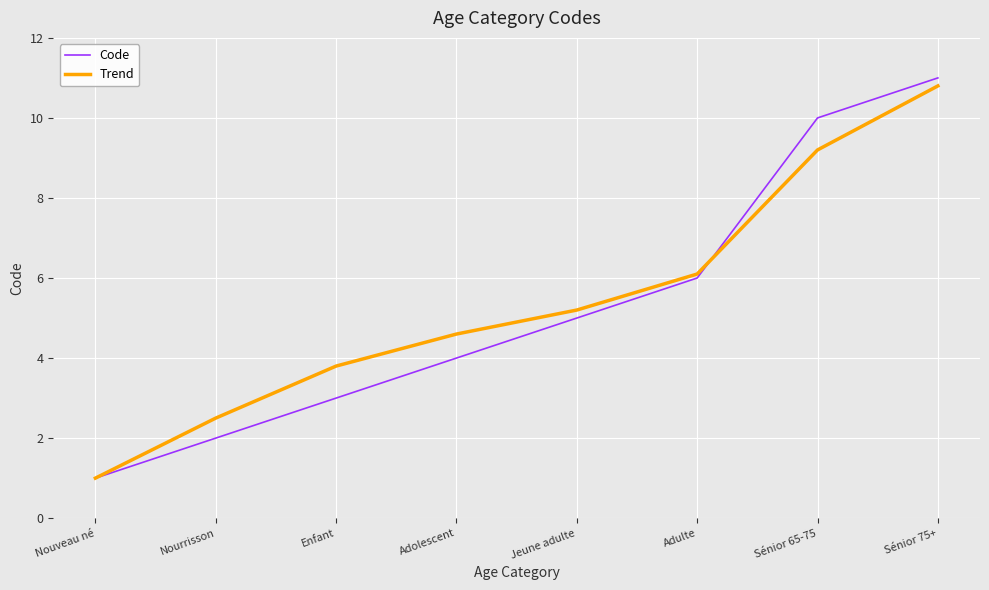

Reading left to right, extract all data points from this chart.

Code: Nouveau né=1.0	Nourrisson=2.0	Enfant=3.0	Adolescent=4.0	Jeune adulte=5.0	Adulte=6.0	Sénior 65-75=10.0	Sénior 75+=11.0
Trend: Nouveau né=1.0	Nourrisson=2.5	Enfant=3.8	Adolescent=4.6	Jeune adulte=5.2	Adulte=6.1	Sénior 65-75=9.2	Sénior 75+=10.8